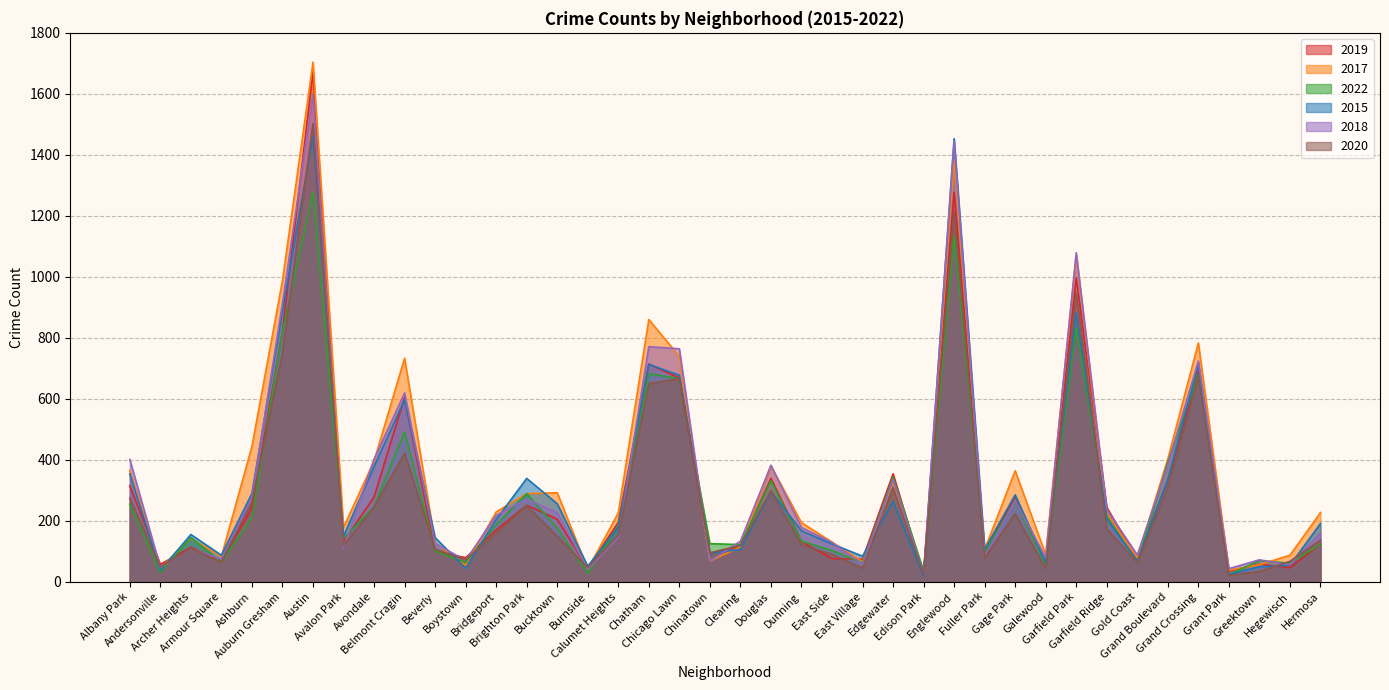

List the labels in order of 2018 value, largest first.

Austin, Englewood, Garfield Park, Auburn Gresham, Chatham, Chicago Lawn, Grand Crossing, Belmont Cragin, Avondale, Albany Park, Grand Boulevard, Douglas, Edgewater, Ashburn, Brighton Park, Gage Park, Garfield Ridge, Bucktown, Bridgeport, Dunning, Hermosa, Calumet Heights, Clearing, East Side, Beverly, Avalon Park, Archer Heights, Gold Coast, Fuller Park, Galewood, Armour Square, Greektown, Boystown, Chinatown, East Village, Hegewisch, Andersonville, Grant Park, Burnside, Edison Park